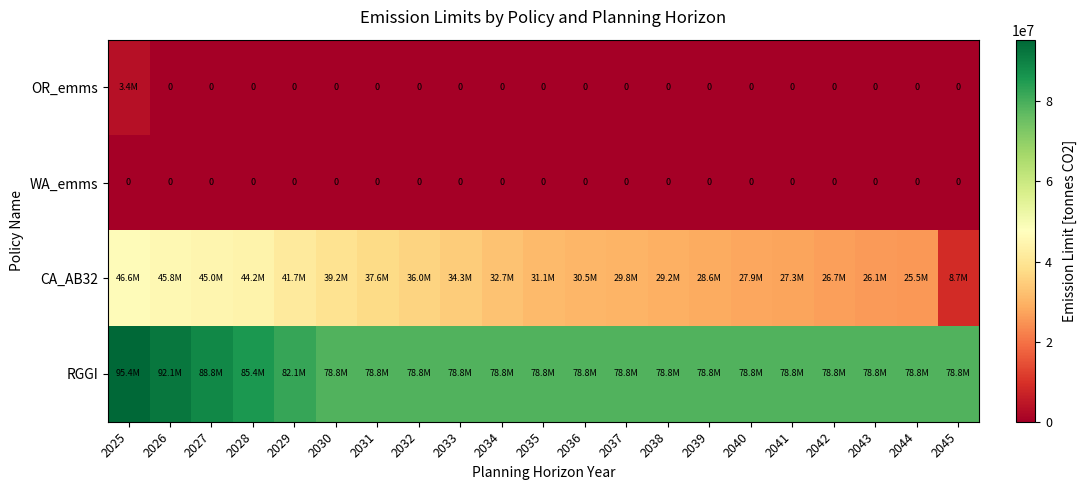

The value of WA_emms at 2026 is 0. True or false?

True